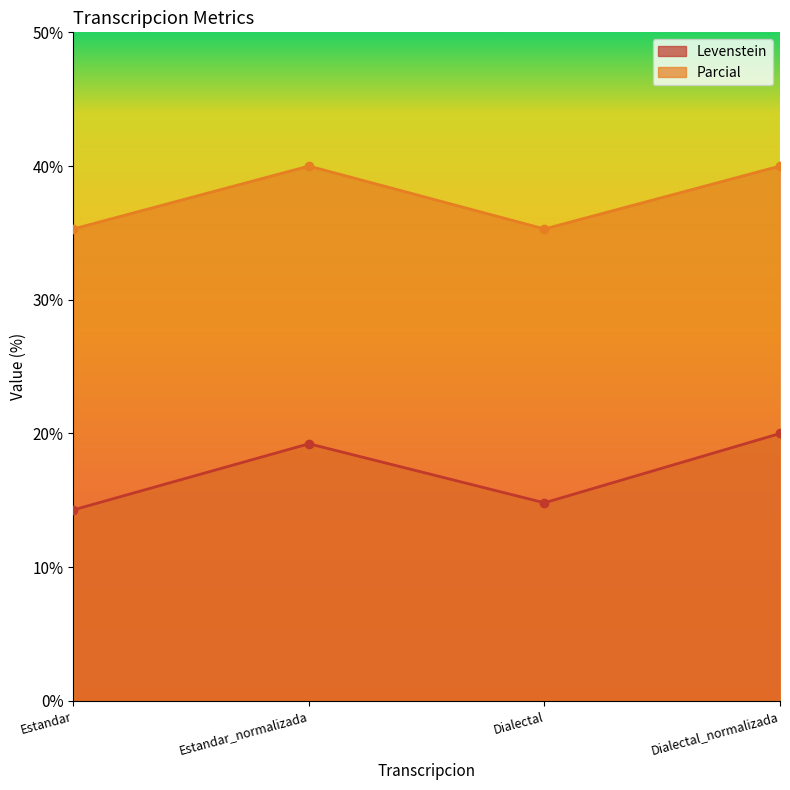

Which series has the widest spread of values?

Levenstein